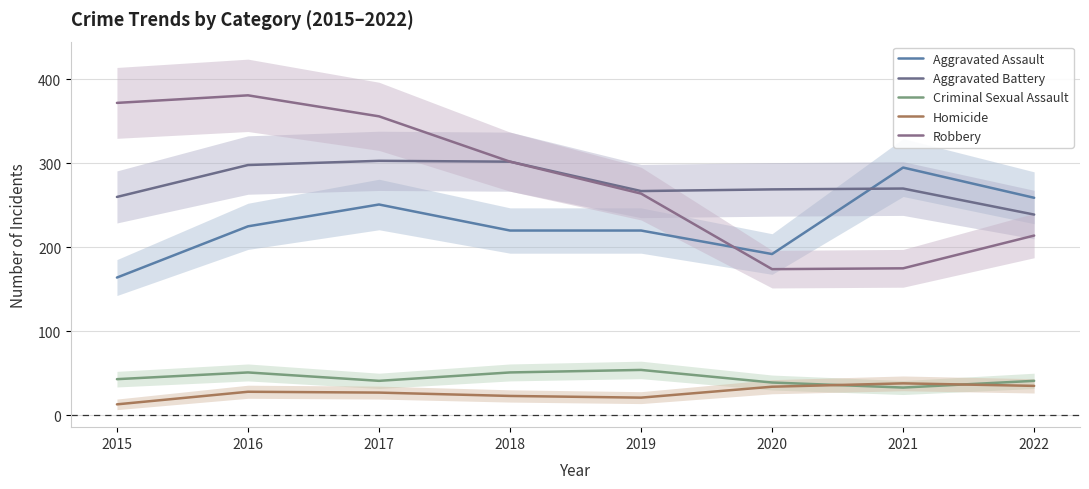

Reading left to right, transcribe all the data shown in this chart.

Aggravated Assault: 164	225	251	220	220	192	295	259
Aggravated Battery: 260	298	303	302	267	269	270	239
Criminal Sexual Assault: 43	51	41	51	54	39	33	41
Homicide: 13	28	27	23	21	34	38	35
Robbery: 372	381	356	302	264	174	175	214